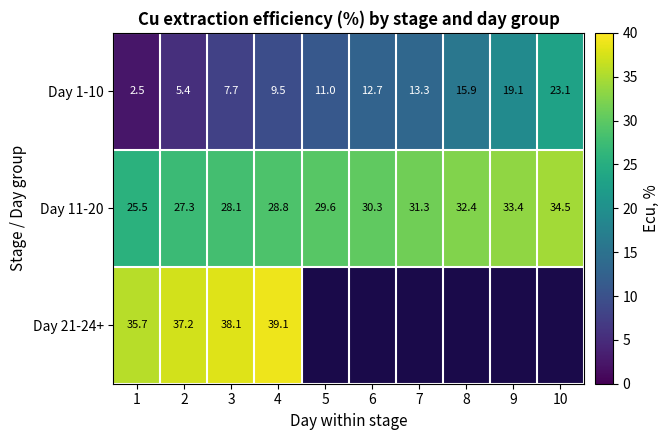

True or false: Day 11-20 has a value of 13.3 at 2.

False